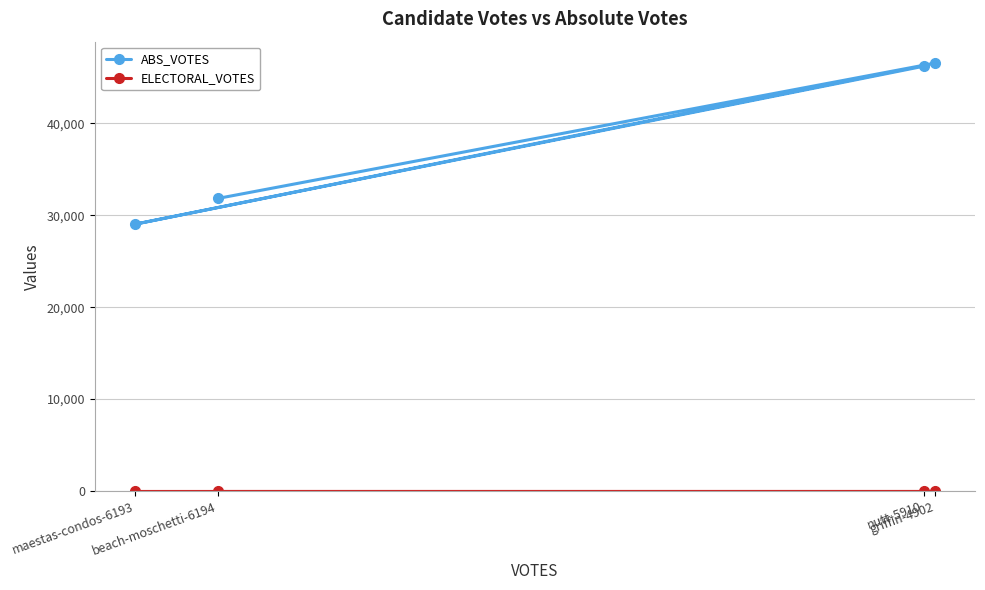

True or false: ELECTORAL_VOTES has more than 1 interior local peaks.

False